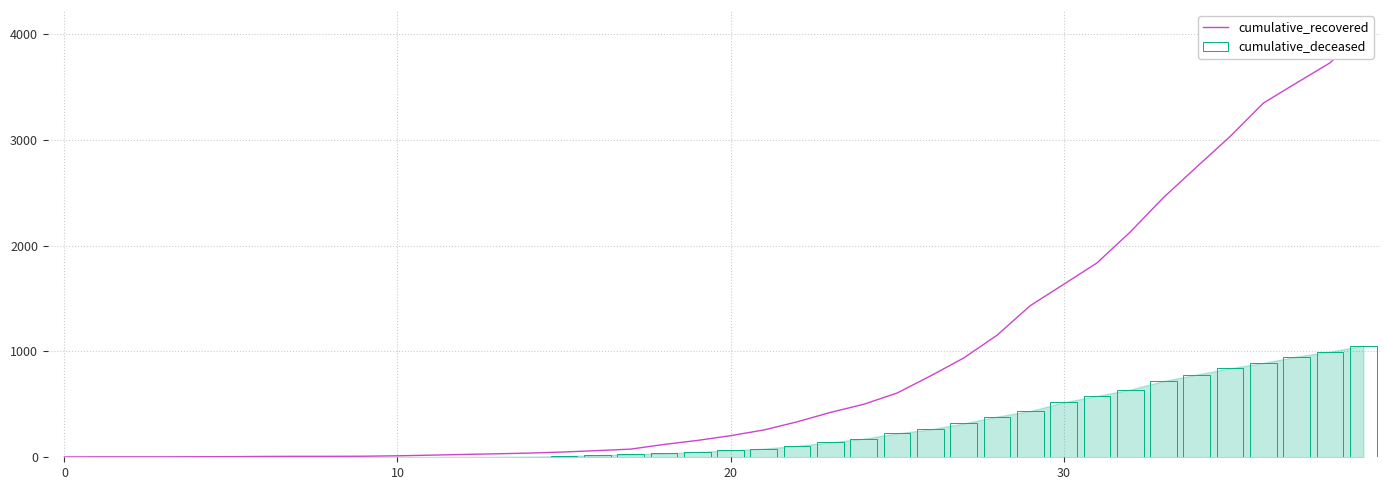

What is the approximate value of cumulative_deceased at 20, to the nearest 10?

60